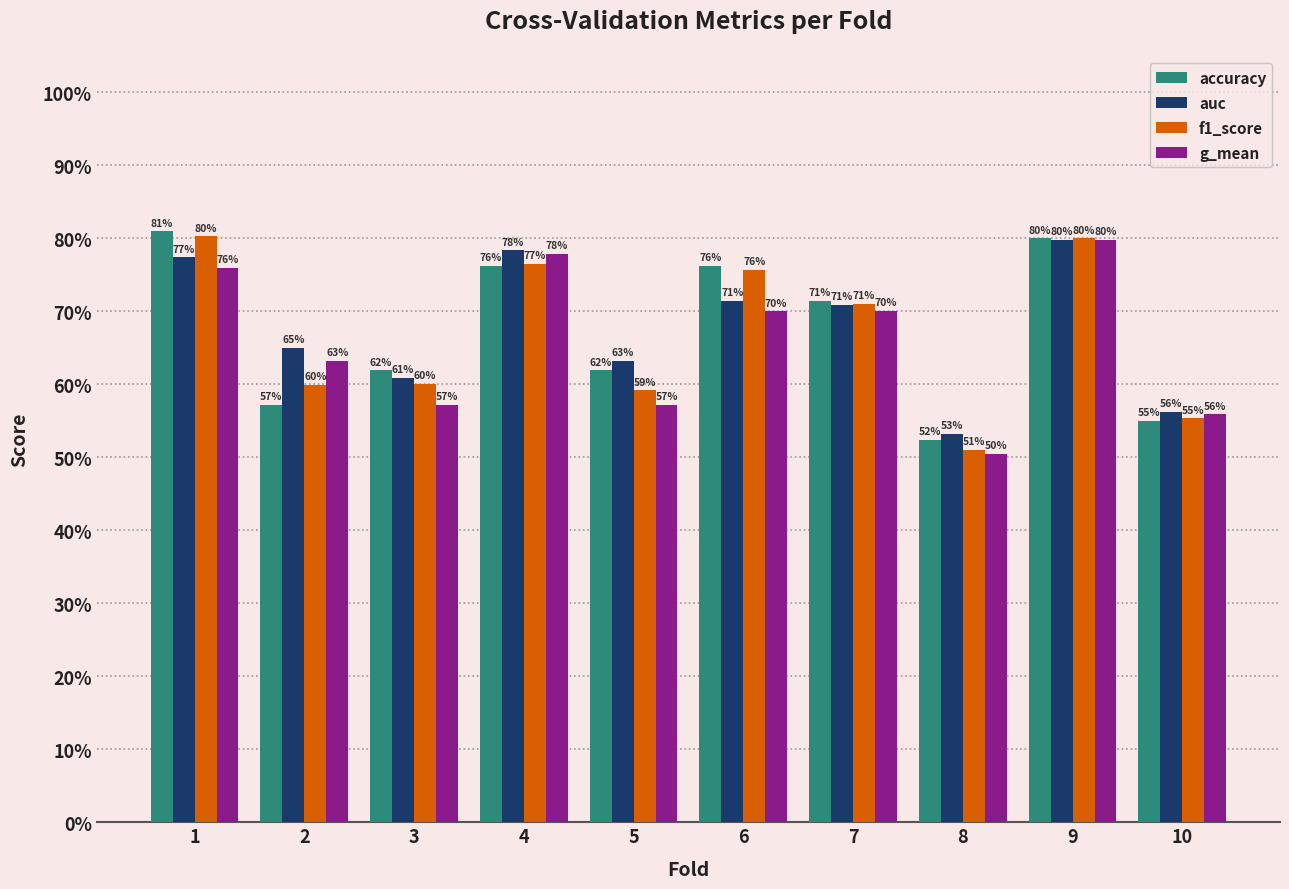

Is the value of g_mean at 9 greater than the value of auc at 4?

Yes